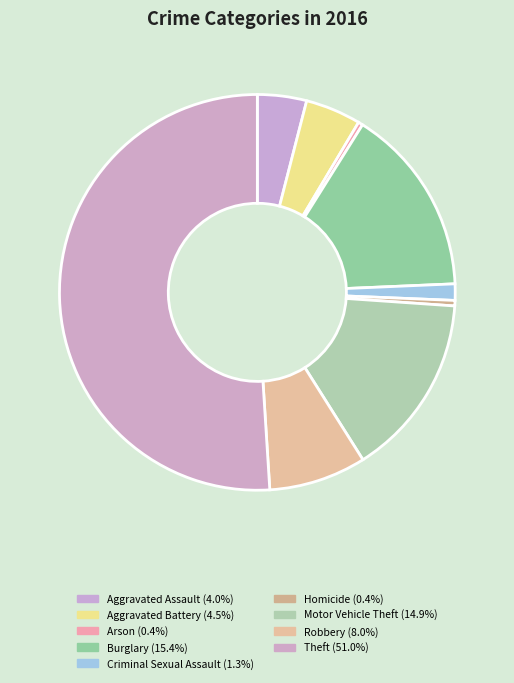

Is it true that Aggravated Assault is 1% of the pie?

False